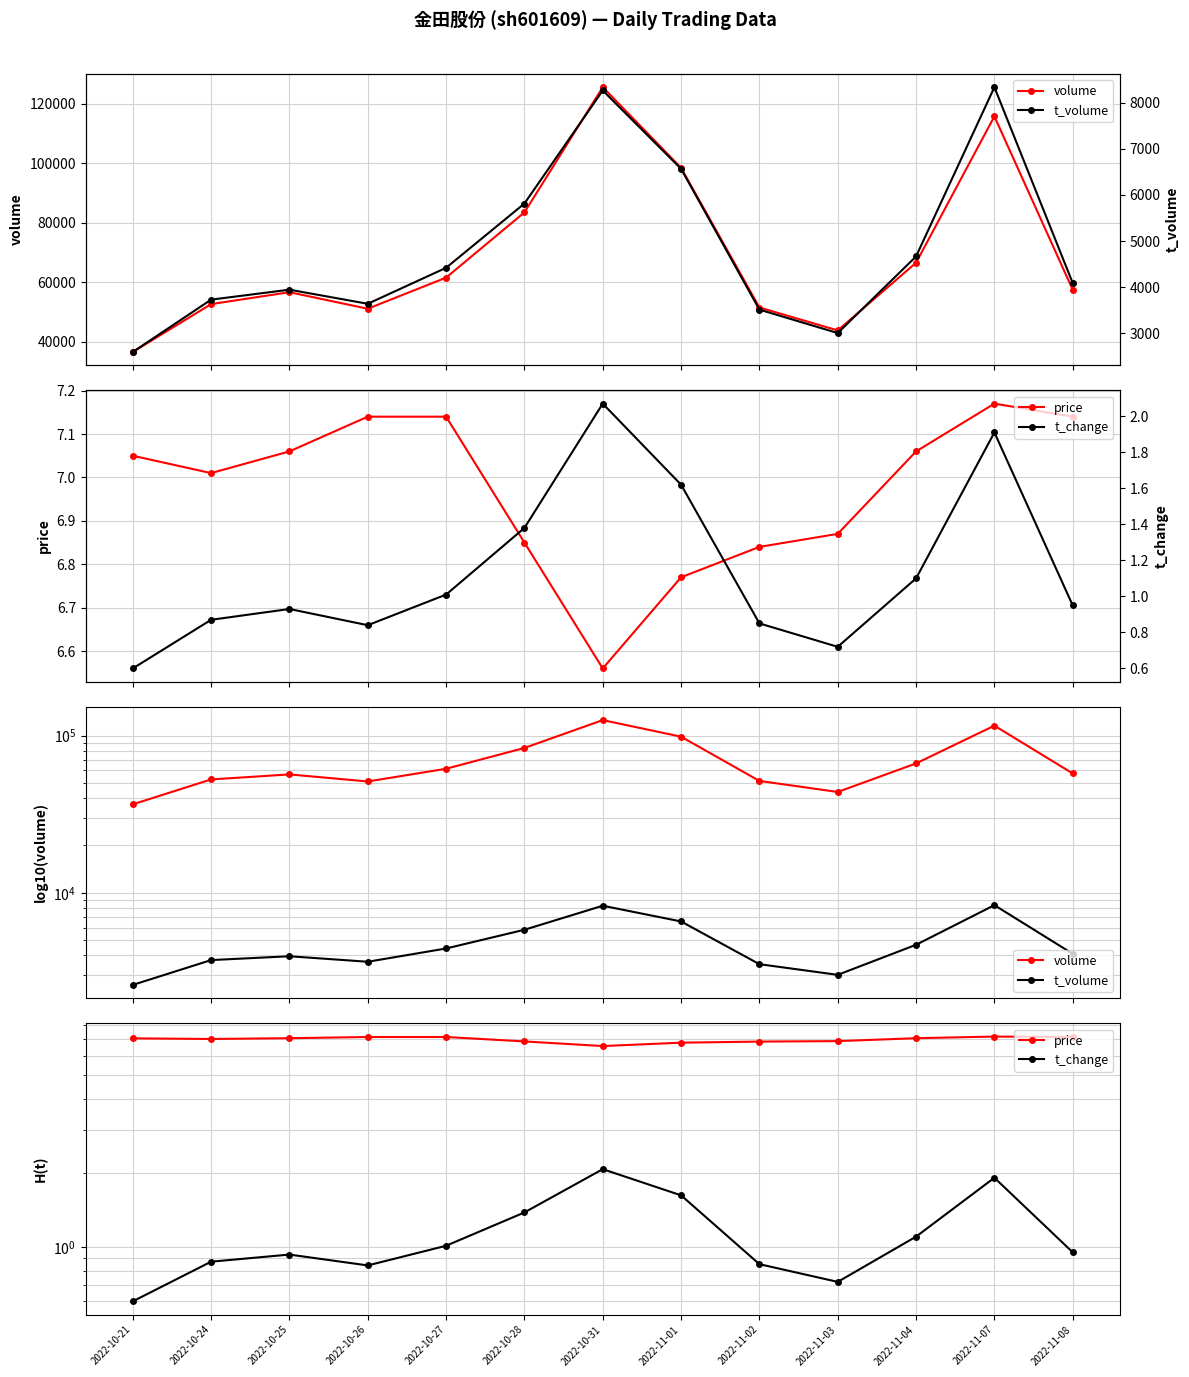

List the labels in order of volume value, largest first.

2022-10-31, 2022-11-07, 2022-11-01, 2022-10-28, 2022-11-04, 2022-10-27, 2022-11-08, 2022-10-25, 2022-10-24, 2022-11-02, 2022-10-26, 2022-11-03, 2022-10-21